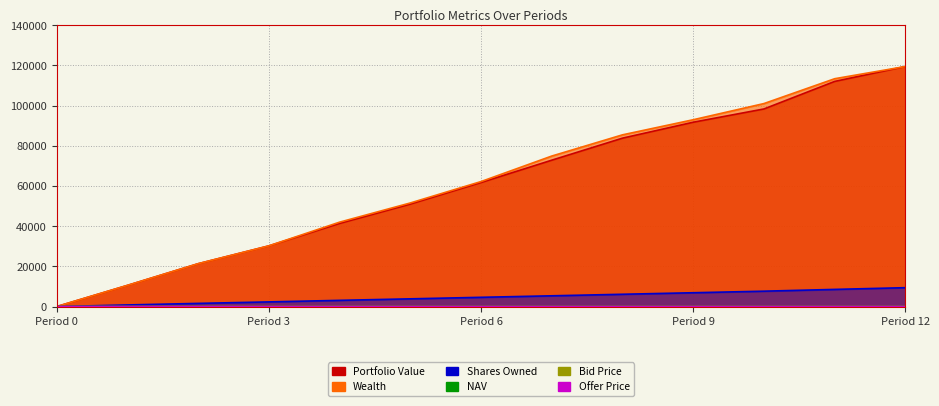

True or false: Shares Owned and Wealth intersect in this chart.

False